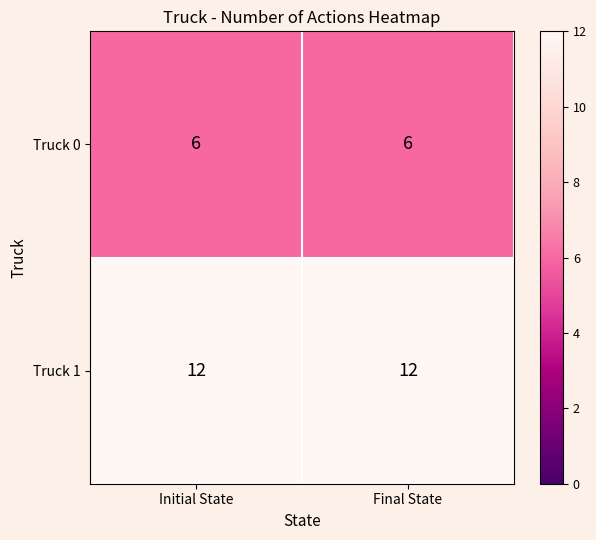

Rank the series by their average value, from highest to lowest.

Truck 1, Truck 0